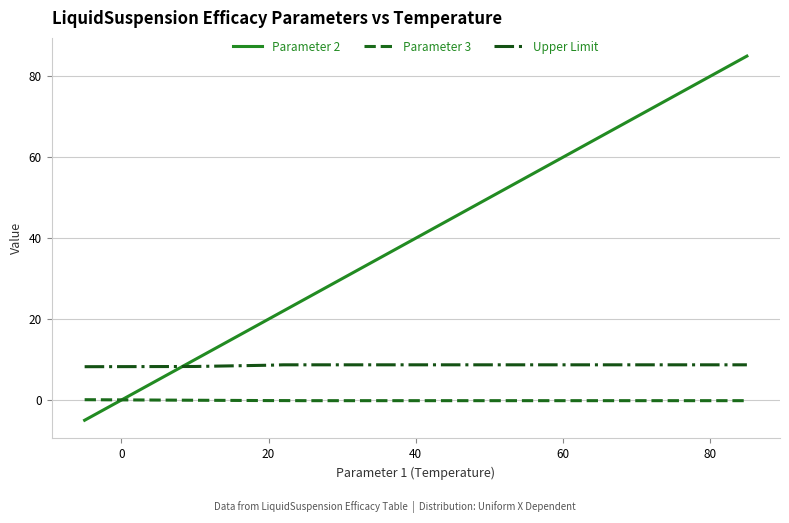

Rank the series by their maximum value, from highest to lowest.

Parameter 2, Upper Limit, Parameter 3